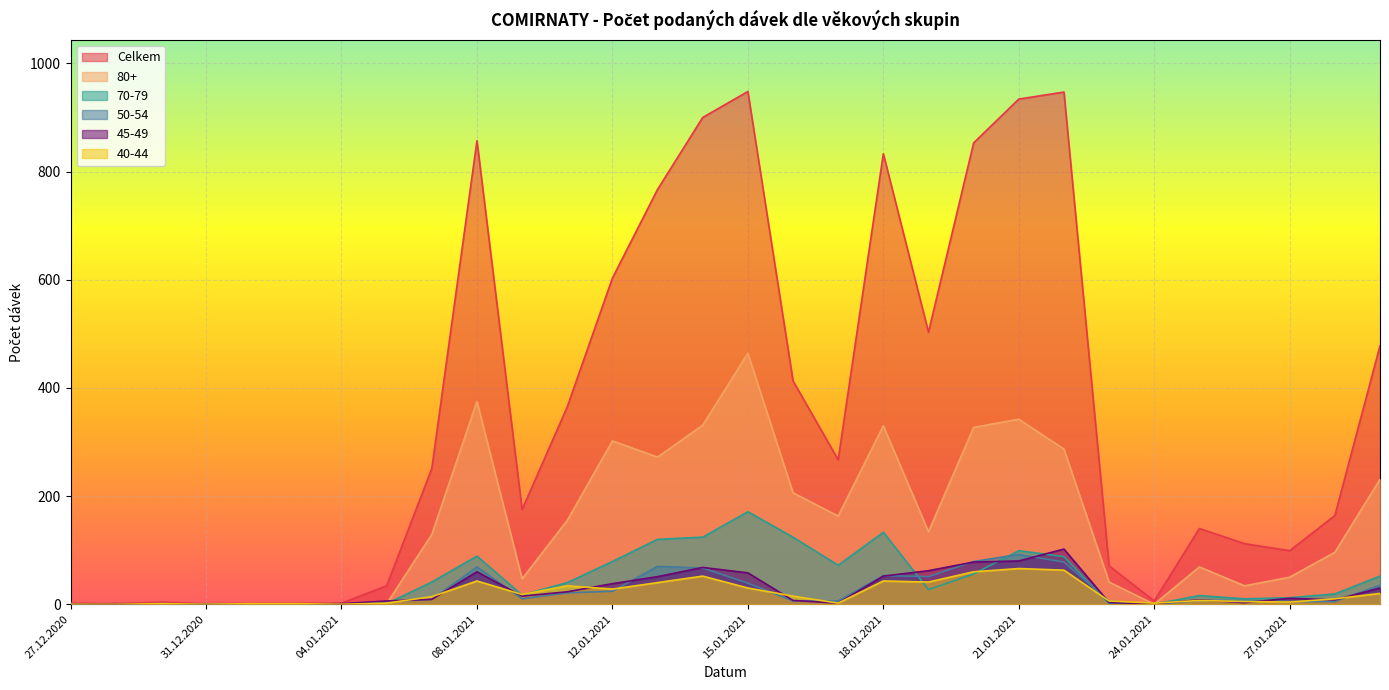

At which category does the chart reach its minimum across all series?

27.12.2020